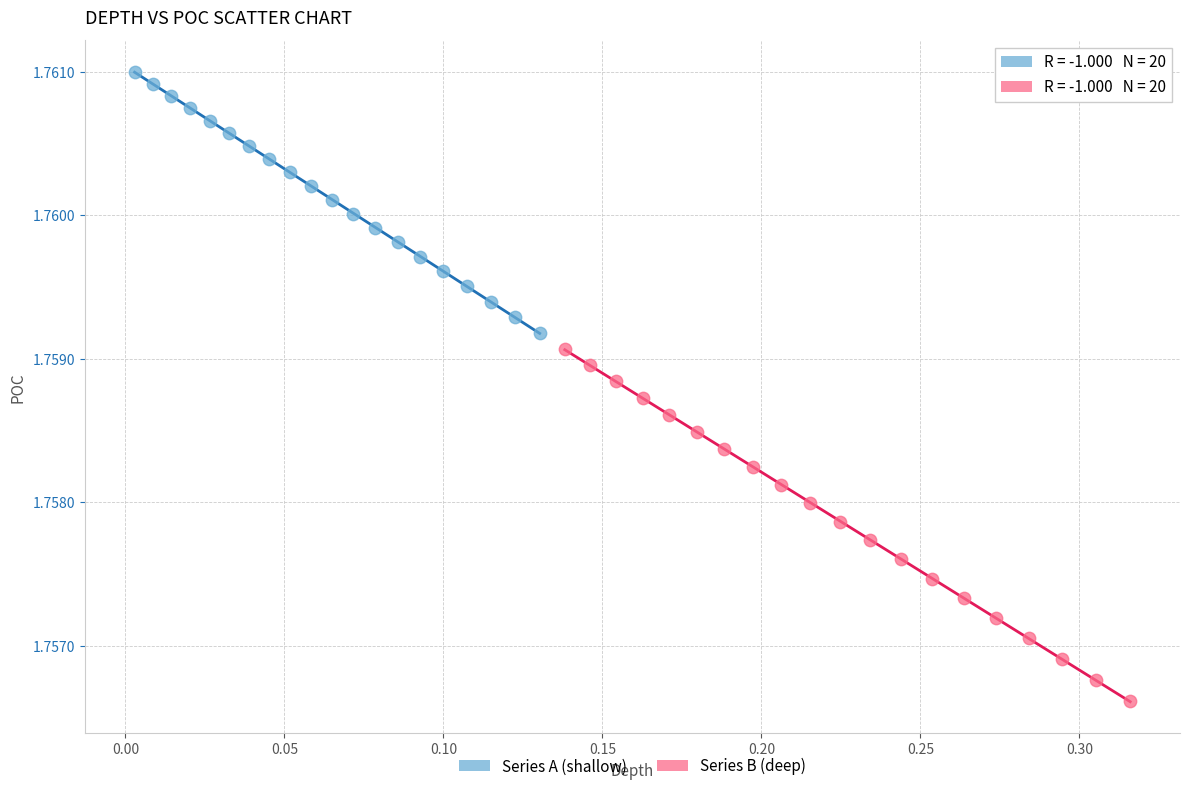

Which series reaches the maximum Y coordinate?

Series A (shallow)